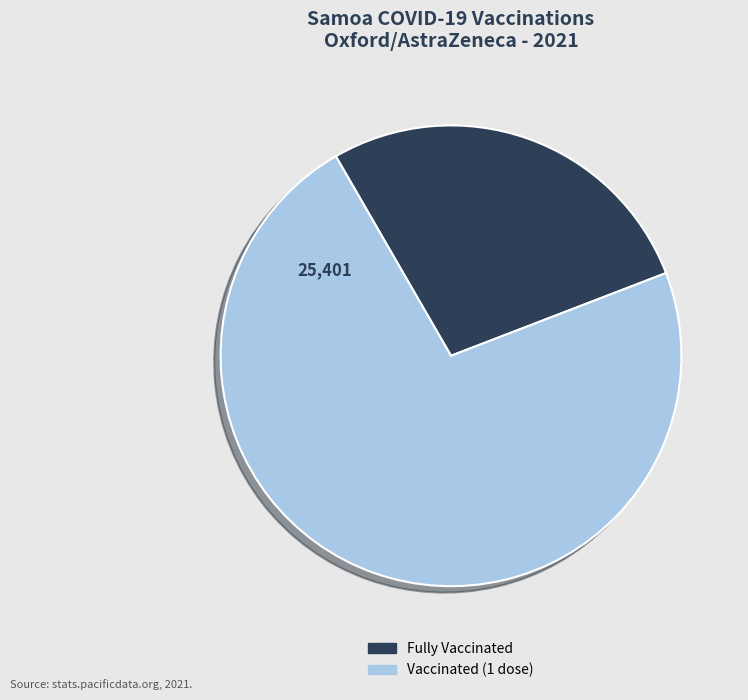

Is there a majority slice in this chart?

Yes